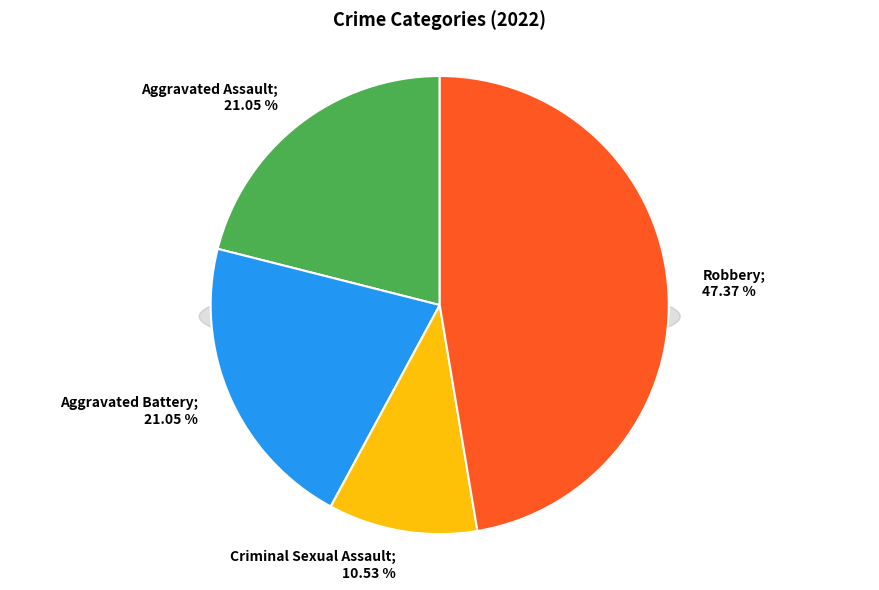

To the nearest percent, what is the average slice percentage?

25%